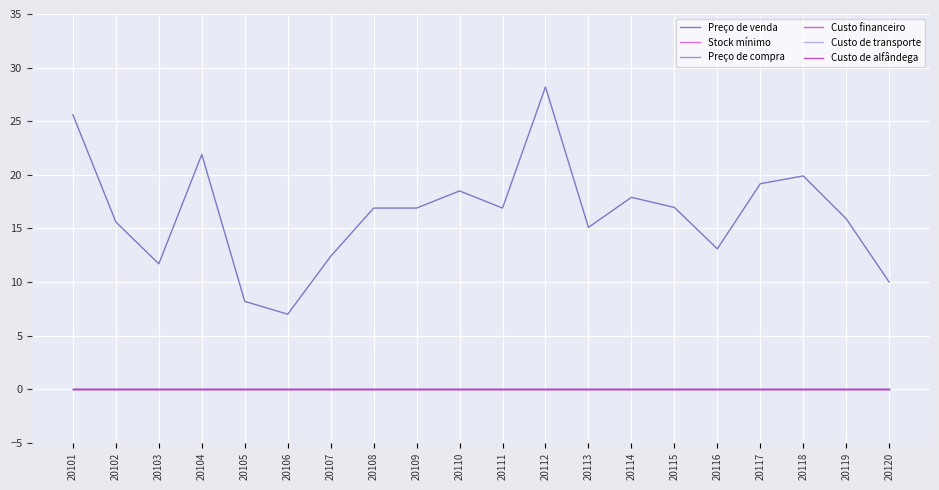

Is this an area chart (filled region under the line)?

No